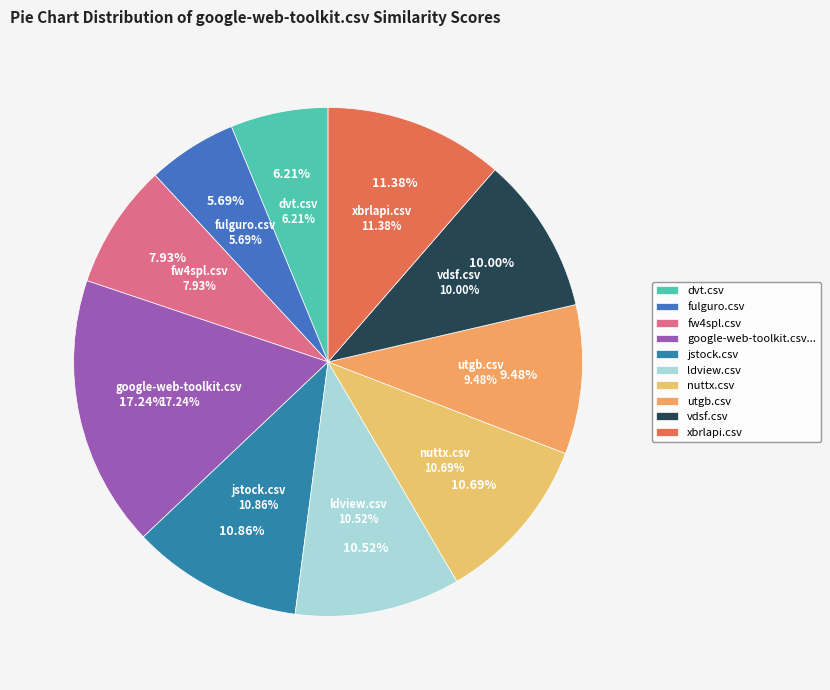

Is it true that nuttx.csv is 11% of the pie?

True